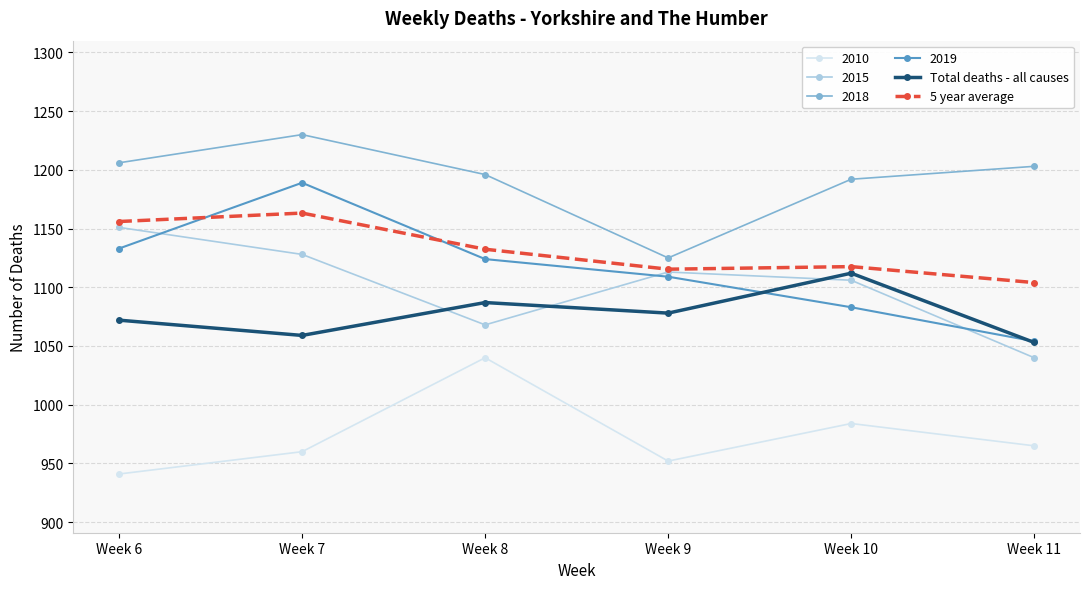

What is the difference between the Total deaths - all causes values at Week 11 and Week 9?

25.0